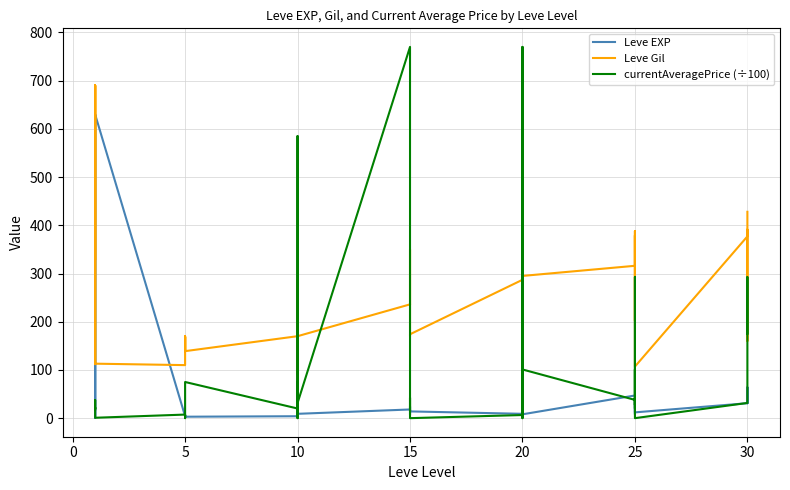

How many lines are shown in the chart?

3